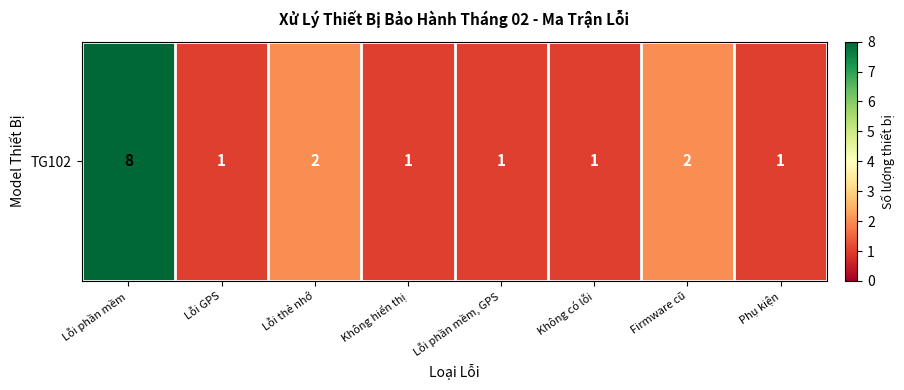

At which category does the chart reach its peak across all series?

Lỗi phần mềm